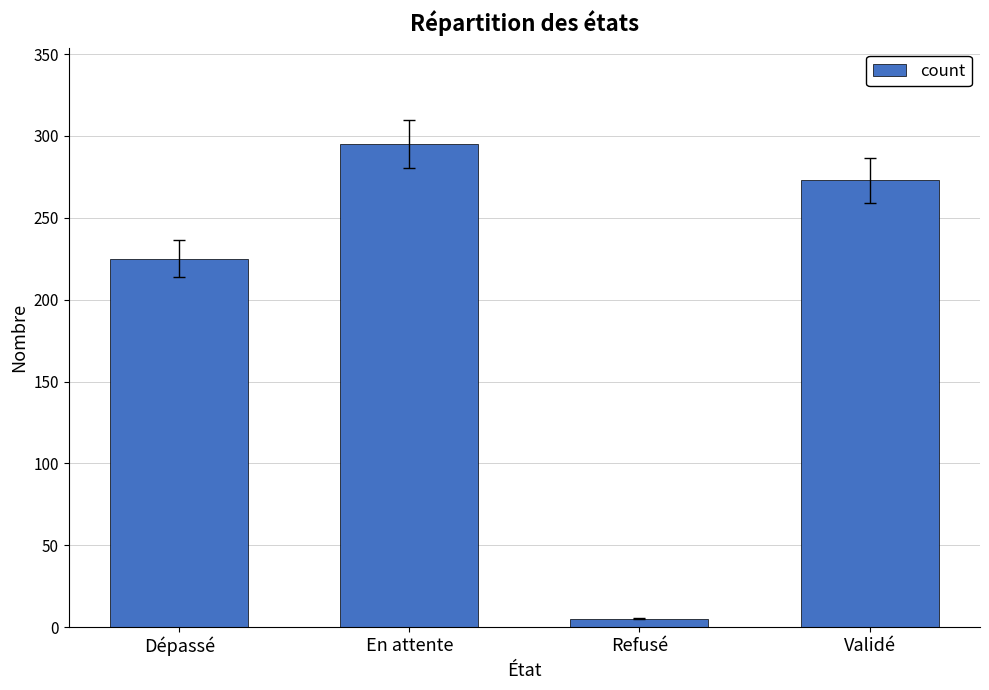

What is the value of the 4th bar from the left?

273